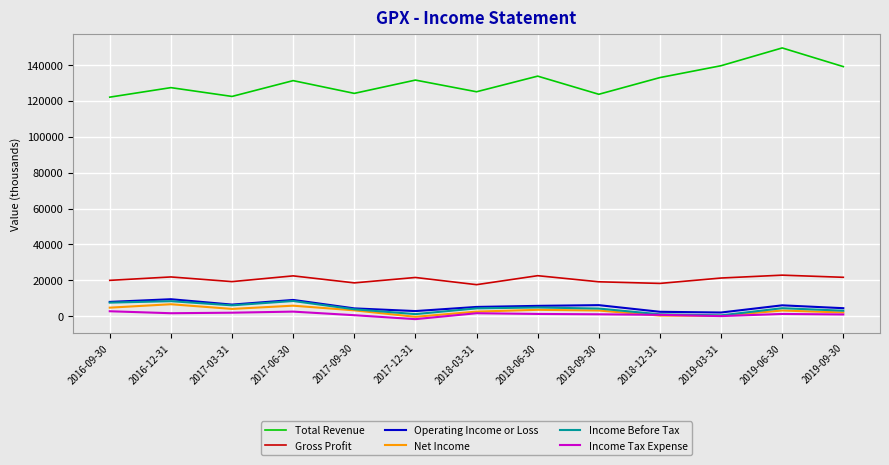

True or false: Total Revenue and Income Tax Expense intersect in this chart.

False